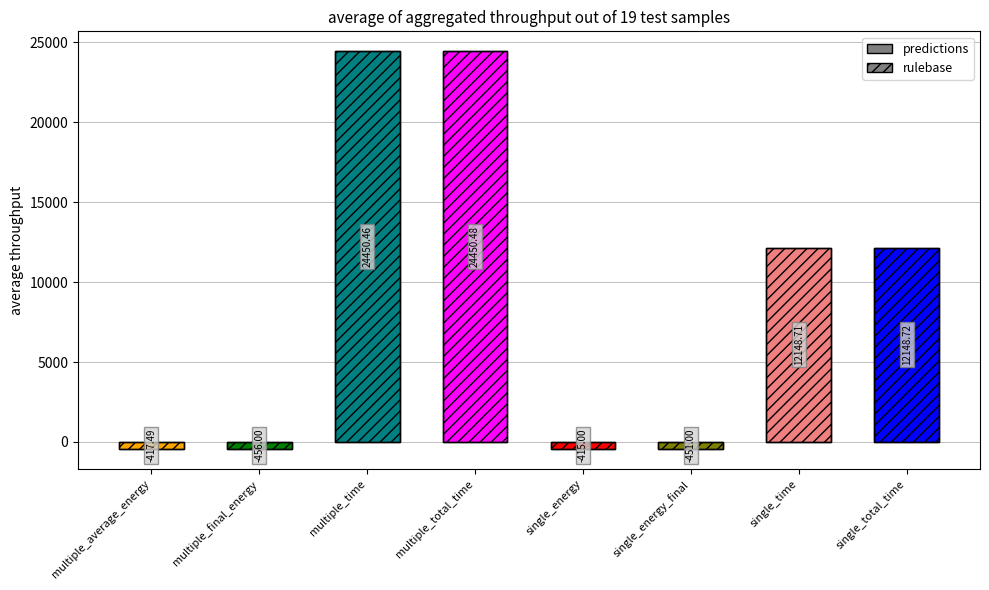

Is it true that the value at single_total_time is 12148.7?

True